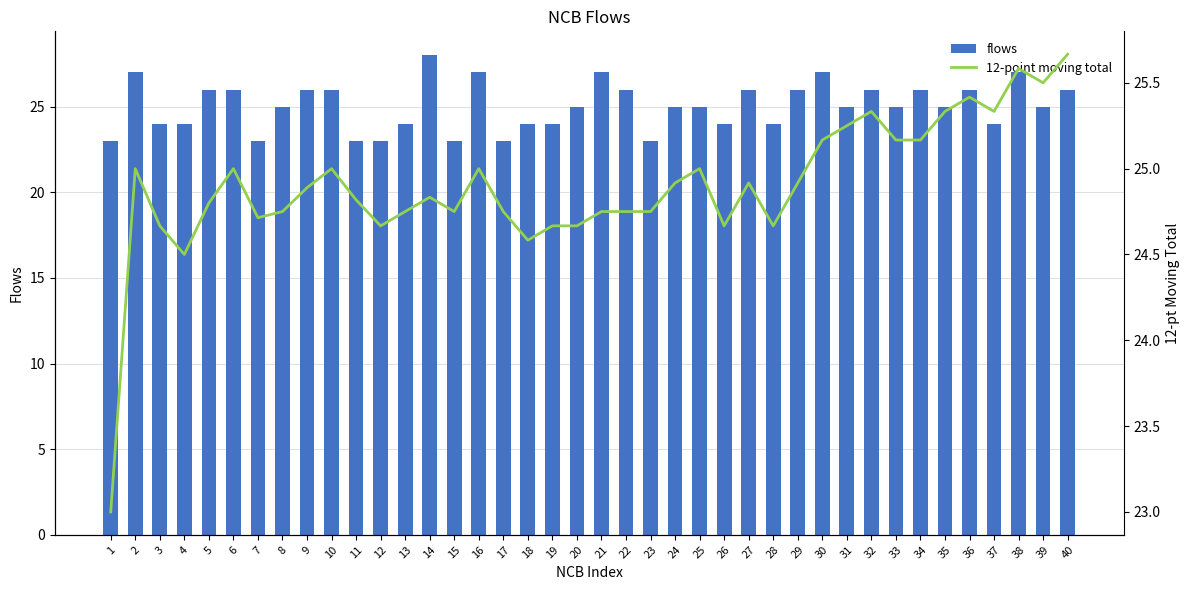

What value does the 12-point moving total series have at 9?

24.9